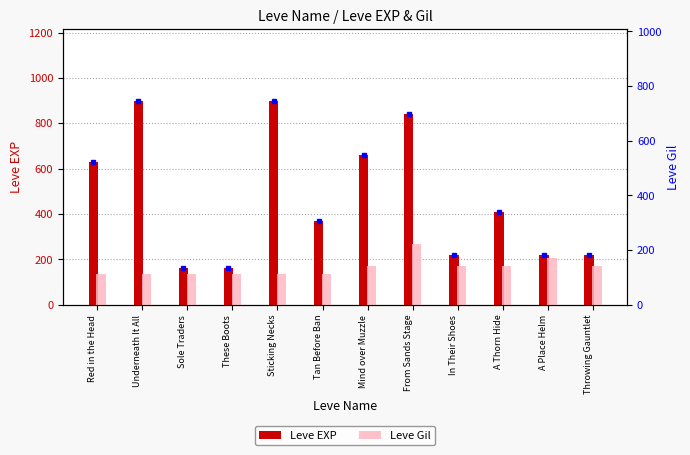

How many data points in Leve Gil are less than 140?

6